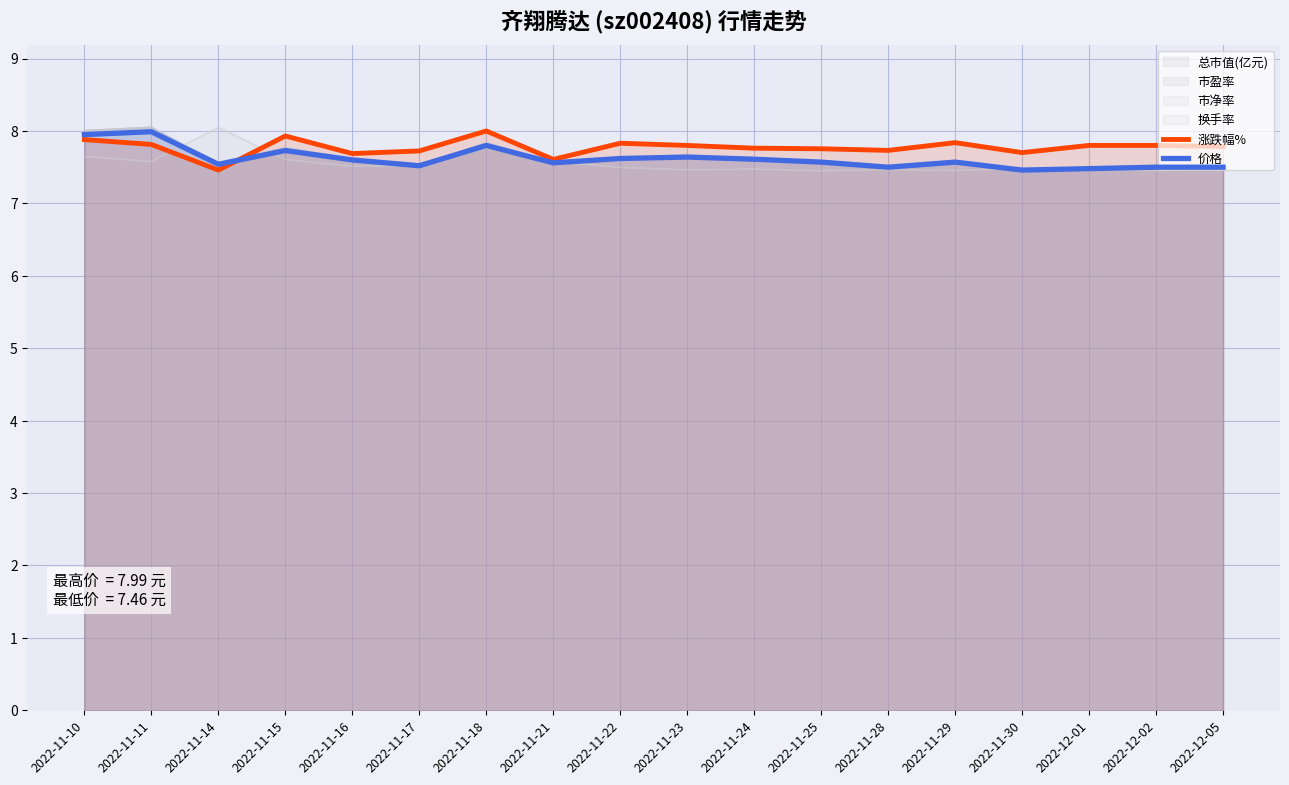

Where is 价格 nearest to the value 7?

2022-11-30